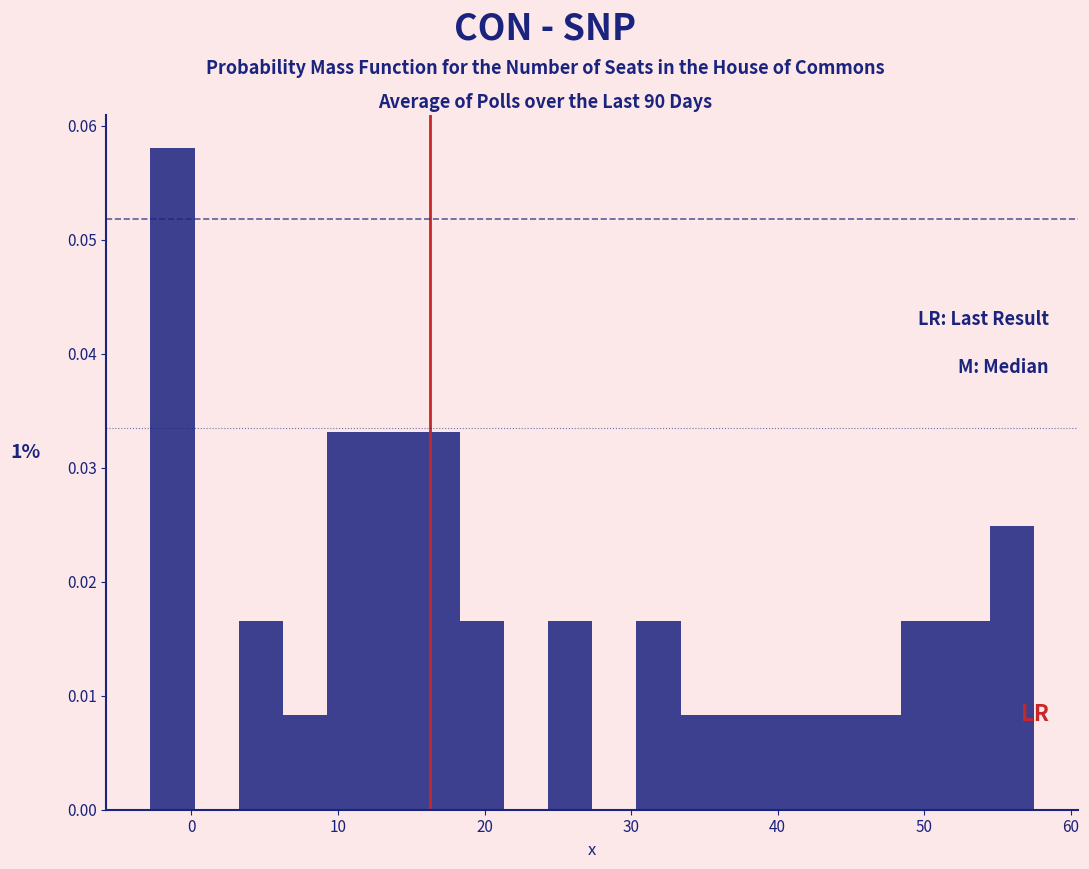

Around what value on the x-axis is the tallest bar? Give the approximate position of its centre, as read against the axis.

-1